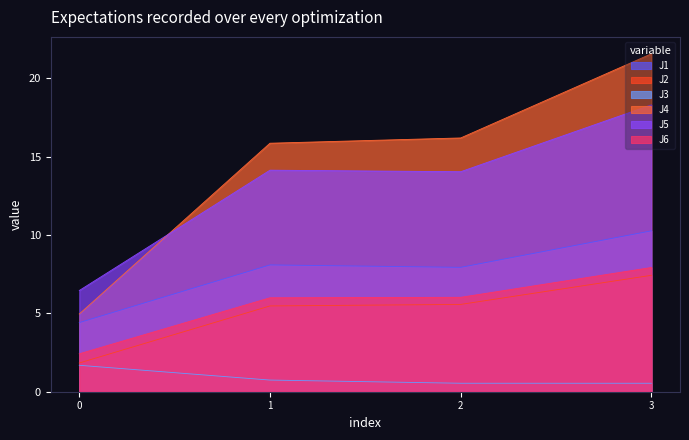

What is the total value across all series at 2?

50.3